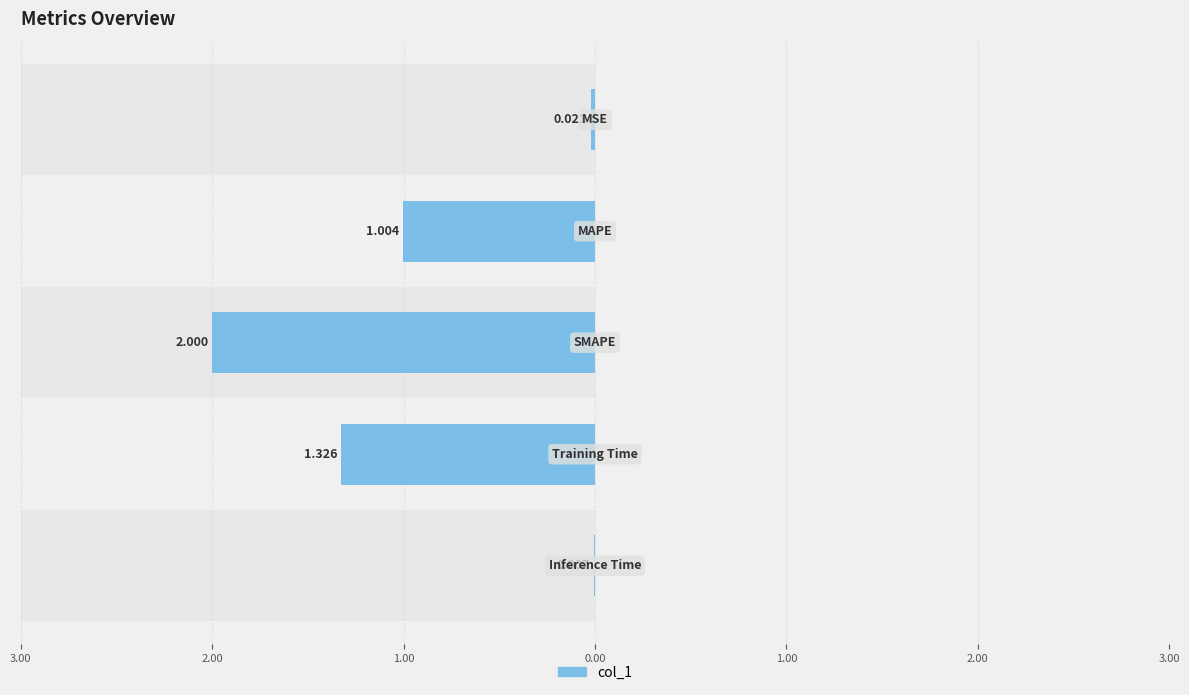

Reading left to right, transcribe all the data shown in this chart.

3.00=-0.0	2.00=-1.0	1.00=-2.0	0.00=-1.3	1.00=-0.0